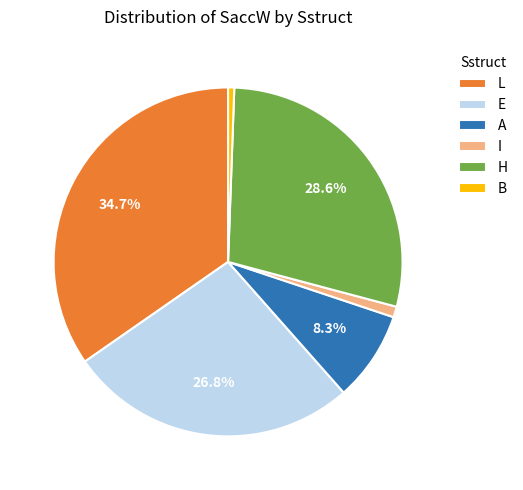

To the nearest percent, what is the average slice percentage?

17%